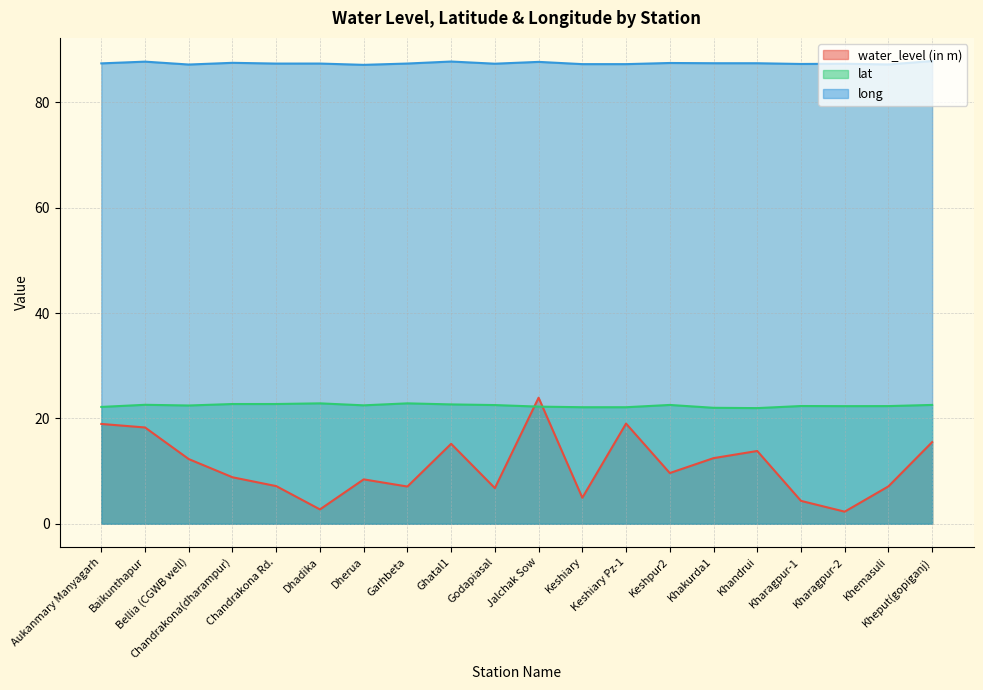

Reading right to left, what are all the values shown in this chart?

water_level (in m): Kheput(gopiganj)=15.5	Khemasuli=7.1	Kharagpur-2=2.3	Kharagpur-1=4.3	Khandrui=13.8	Khakurda1=12.5	Keshpur2=9.6	Keshiary Pz-1=19.0	Keshiary=4.9	Jalchak Sow=23.9	Godapiasal=6.8	Ghatal1=15.2	Garhbeta=7.1	Dherua=8.4	Dhadika=2.7	Chandrakona Rd.=7.2	Chandrakona(dharampur)=8.8	Bellia (CGWB well)=12.3	Baikunthapur=18.3	Aukanmary Manyagarh=18.9
lat: Kheput(gopiganj)=22.6	Khemasuli=22.3	Kharagpur-2=22.3	Kharagpur-1=22.4	Khandrui=22.0	Khakurda1=22.0	Keshpur2=22.6	Keshiary Pz-1=22.1	Keshiary=22.1	Jalchak Sow=22.2	Godapiasal=22.5	Ghatal1=22.7	Garhbeta=22.9	Dherua=22.5	Dhadika=22.9	Chandrakona Rd.=22.7	Chandrakona(dharampur)=22.7	Bellia (CGWB well)=22.5	Baikunthapur=22.6	Aukanmary Manyagarh=22.2
long: Kheput(gopiganj)=87.8	Khemasuli=87.2	Kharagpur-2=87.3	Kharagpur-1=87.3	Khandrui=87.4	Khakurda1=87.4	Keshpur2=87.5	Keshiary Pz-1=87.2	Keshiary=87.2	Jalchak Sow=87.7	Godapiasal=87.3	Ghatal1=87.7	Garhbeta=87.4	Dherua=87.1	Dhadika=87.4	Chandrakona Rd.=87.3	Chandrakona(dharampur)=87.5	Bellia (CGWB well)=87.2	Baikunthapur=87.7	Aukanmary Manyagarh=87.4